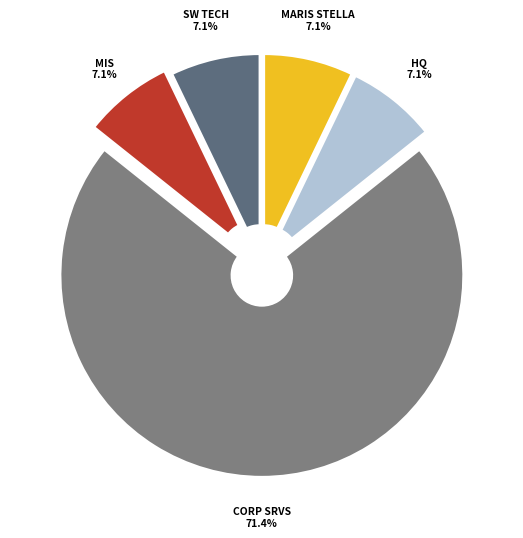

How many slices are in this pie chart?

5